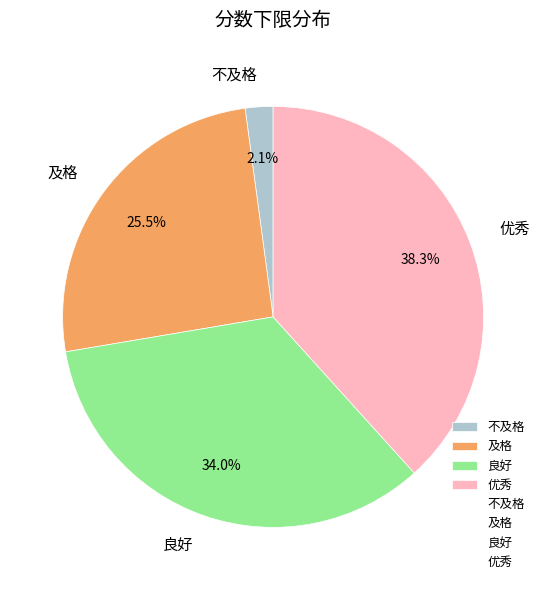

How much of the chart is everything except 优秀?

61.7%